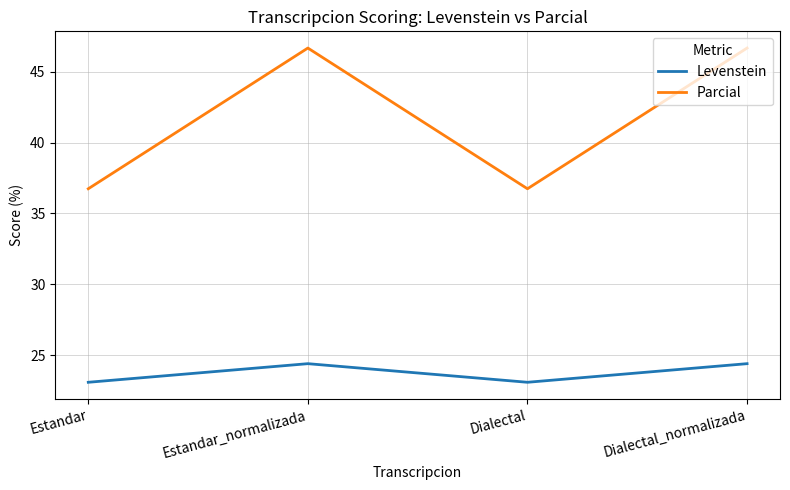

Is the value of Parcial at Dialectal greater than the value of Levenstein at Dialectal_normalizada?

Yes